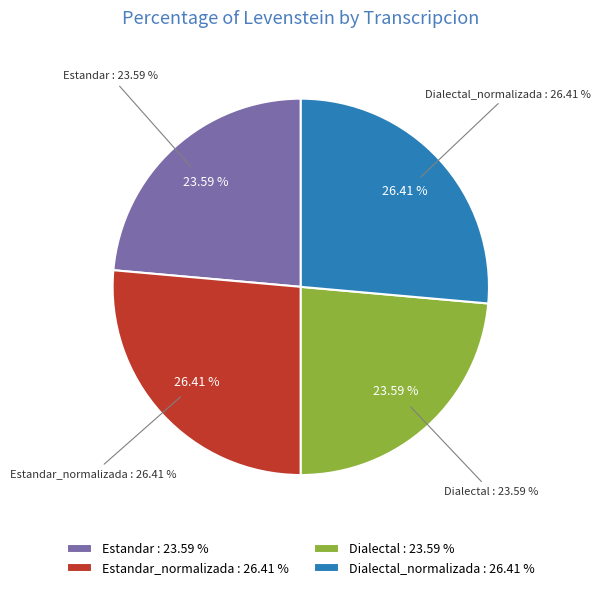

Between Dialectal_normalizada and Estandar, which is larger?

Dialectal_normalizada